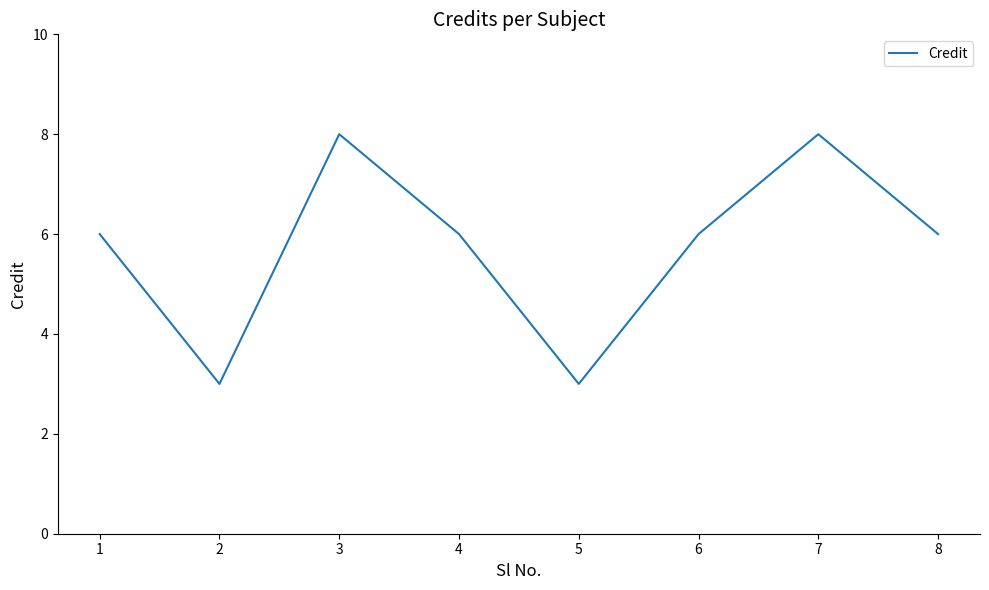

Reading right to left, extract all data points from this chart.

8=6	7=8	6=6	5=3	4=6	3=8	2=3	1=6